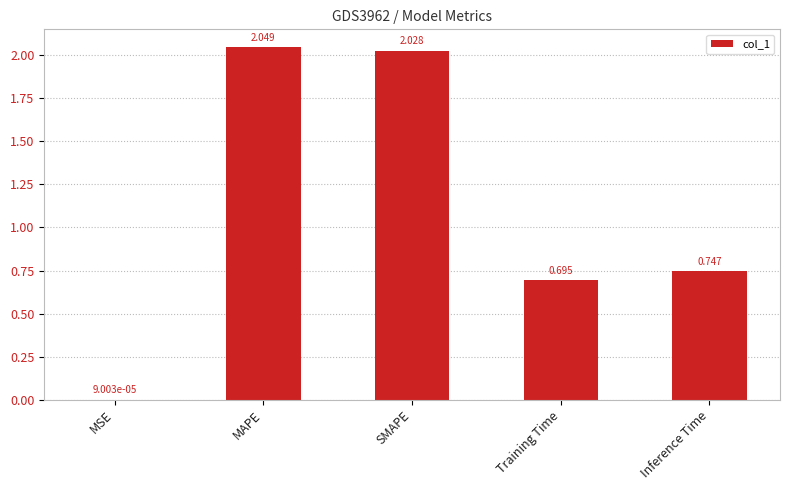

What is the change in value from MSE to Training Time?

+0.7